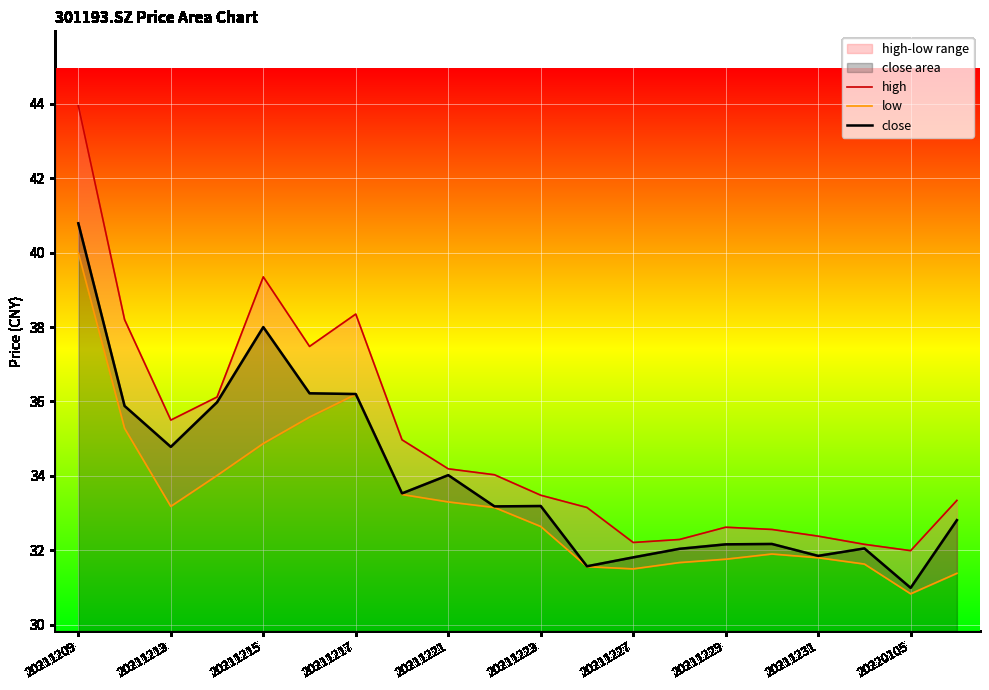

What is the minimum value for high?

32.0